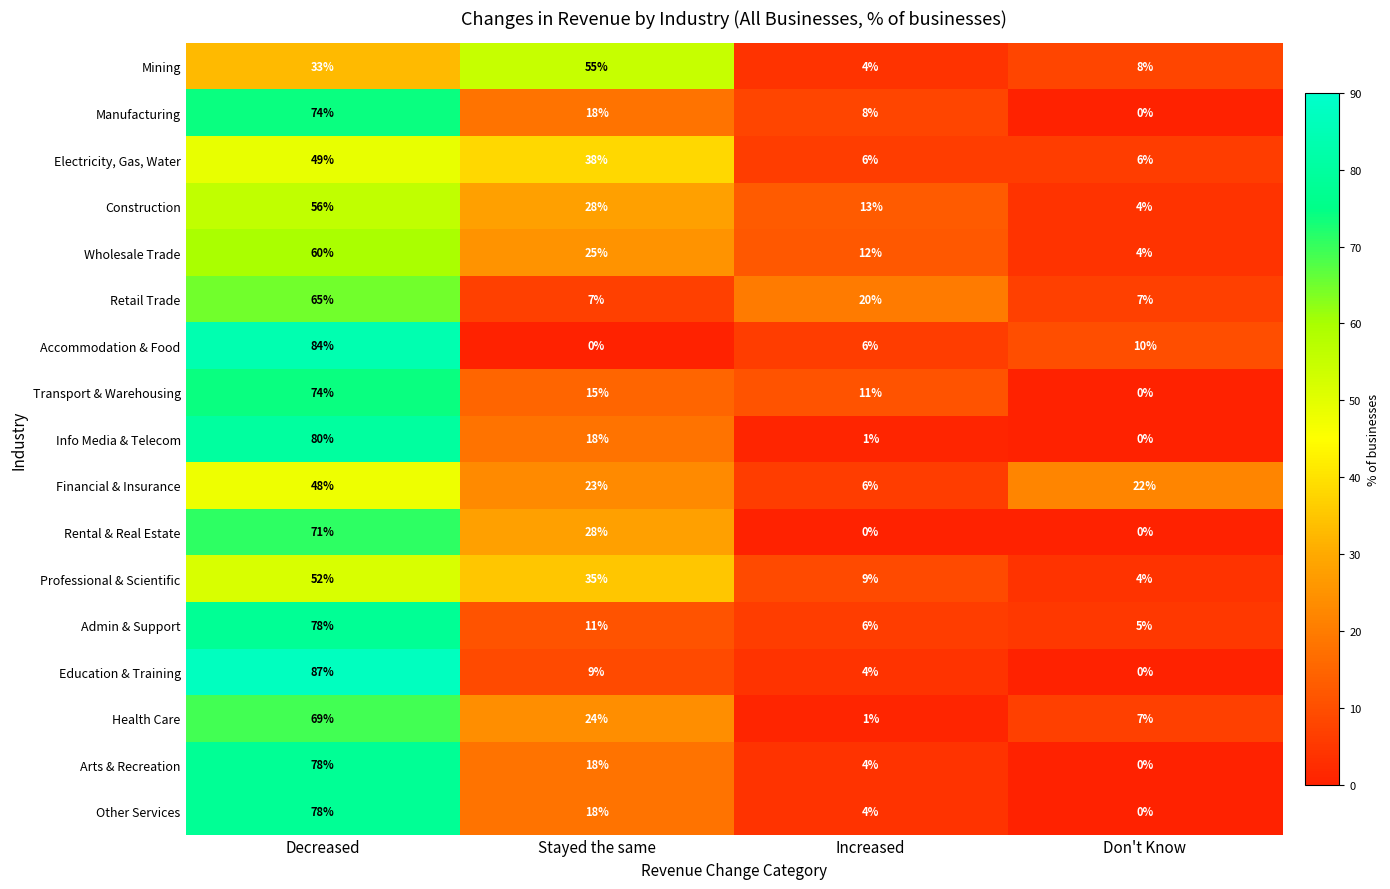

Rank the categories by Professional & Scientific value from highest to lowest.

Decreased, Stayed the same, Increased, Don't Know